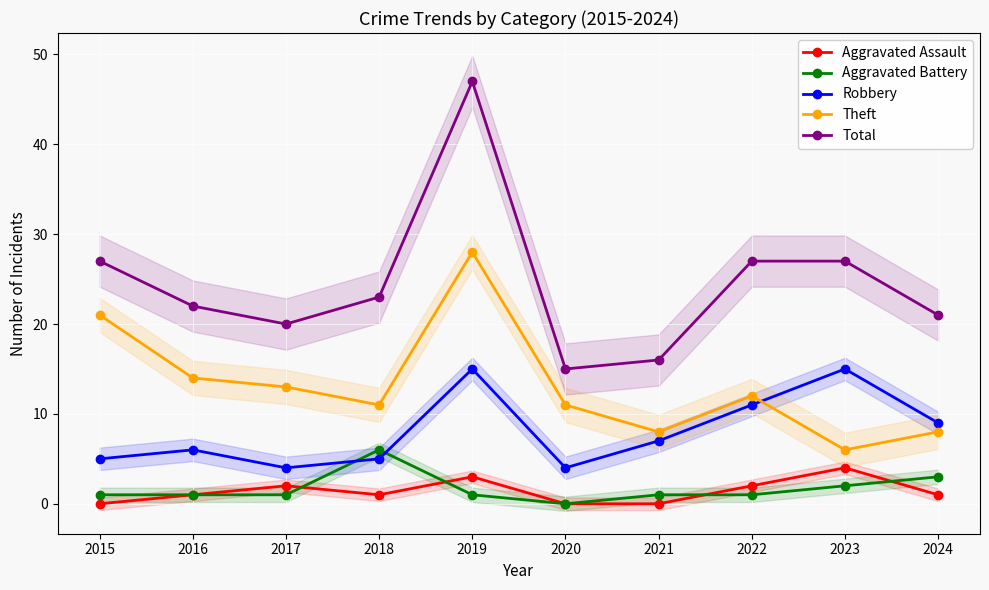

Rank the categories by Aggravated Battery value from lowest to highest.

2020, 2015, 2016, 2017, 2019, 2021, 2022, 2023, 2024, 2018